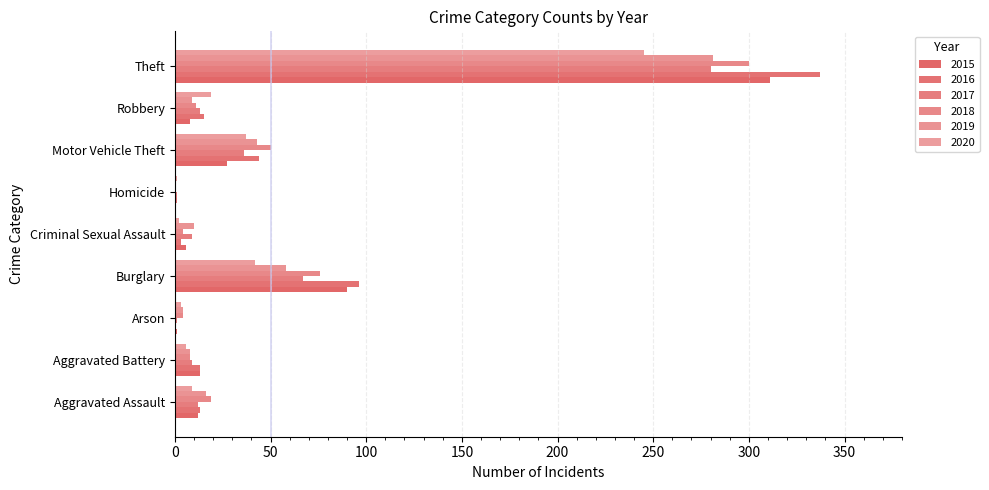

What is the value of the 2018 bar at the 2nd from the left?

8